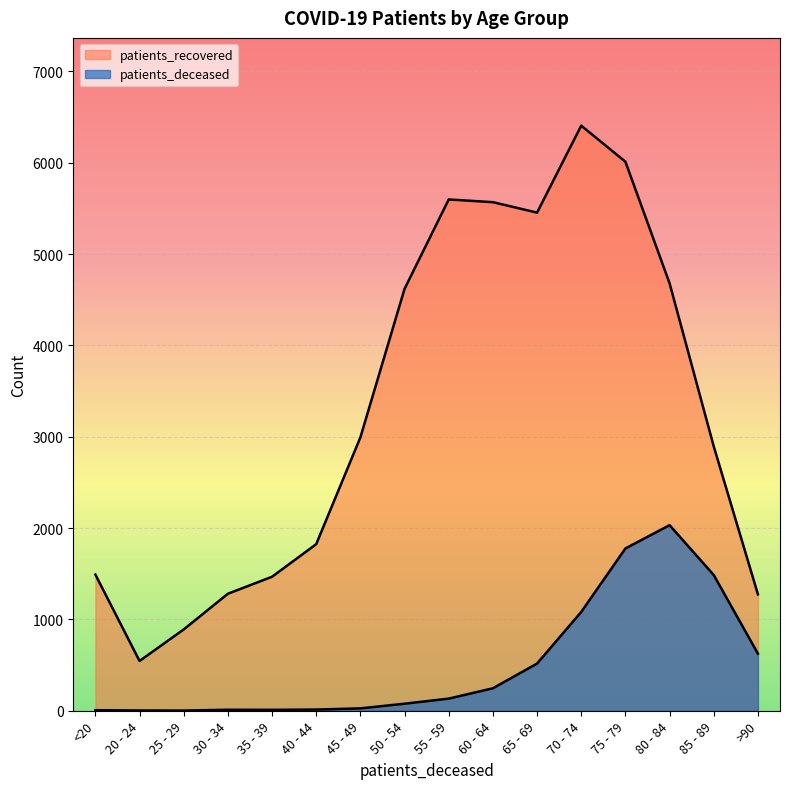

How many lines are shown in the chart?

2